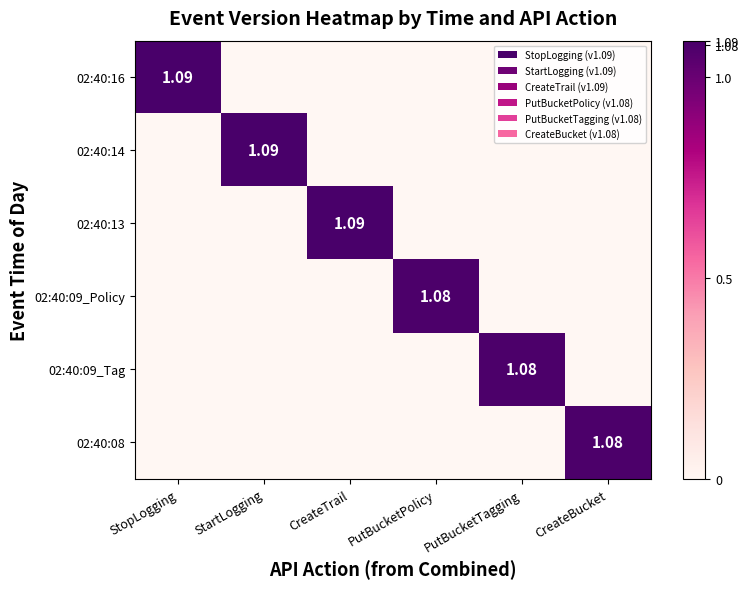

What is the greatest value displayed?

1.1